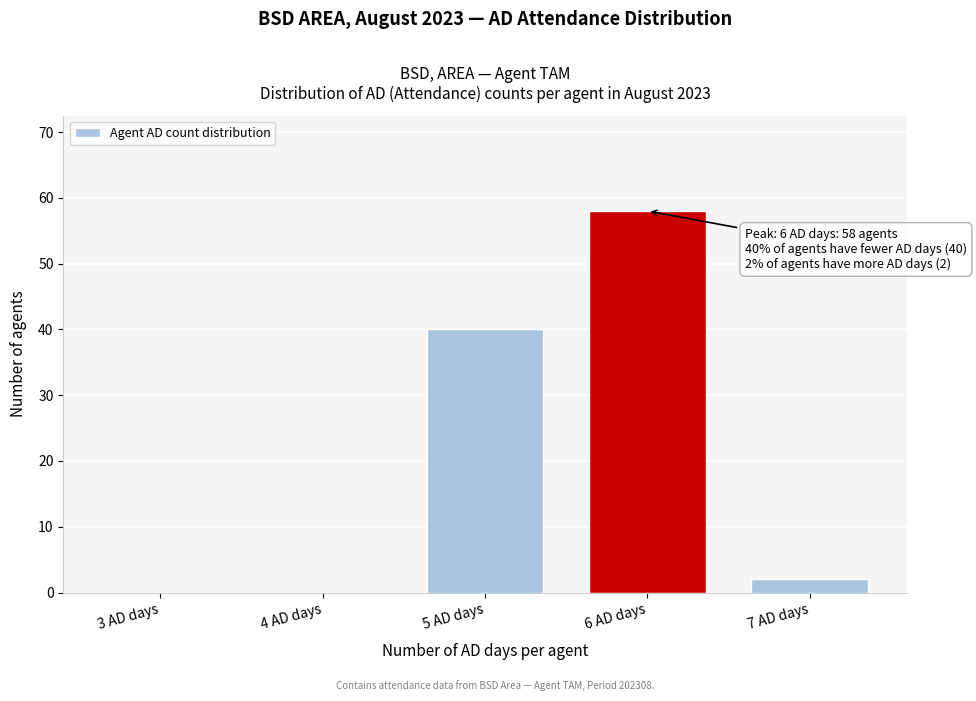

Reading left to right, list all the values displayed in this chart.

3 AD days=0	4 AD days=0	5 AD days=40	6 AD days=58	7 AD days=2